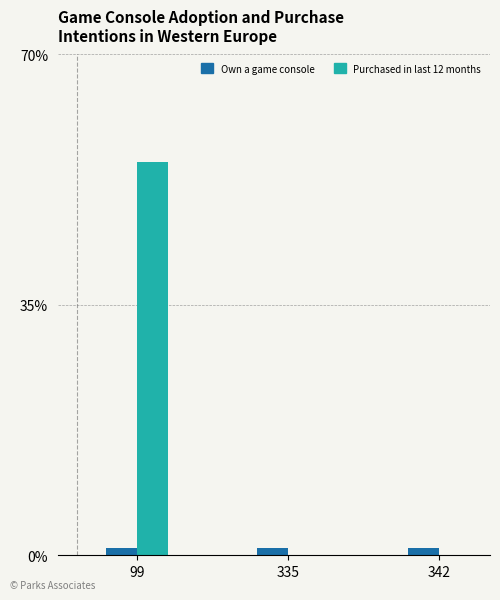

At which category is the sum across all series the highest?

99